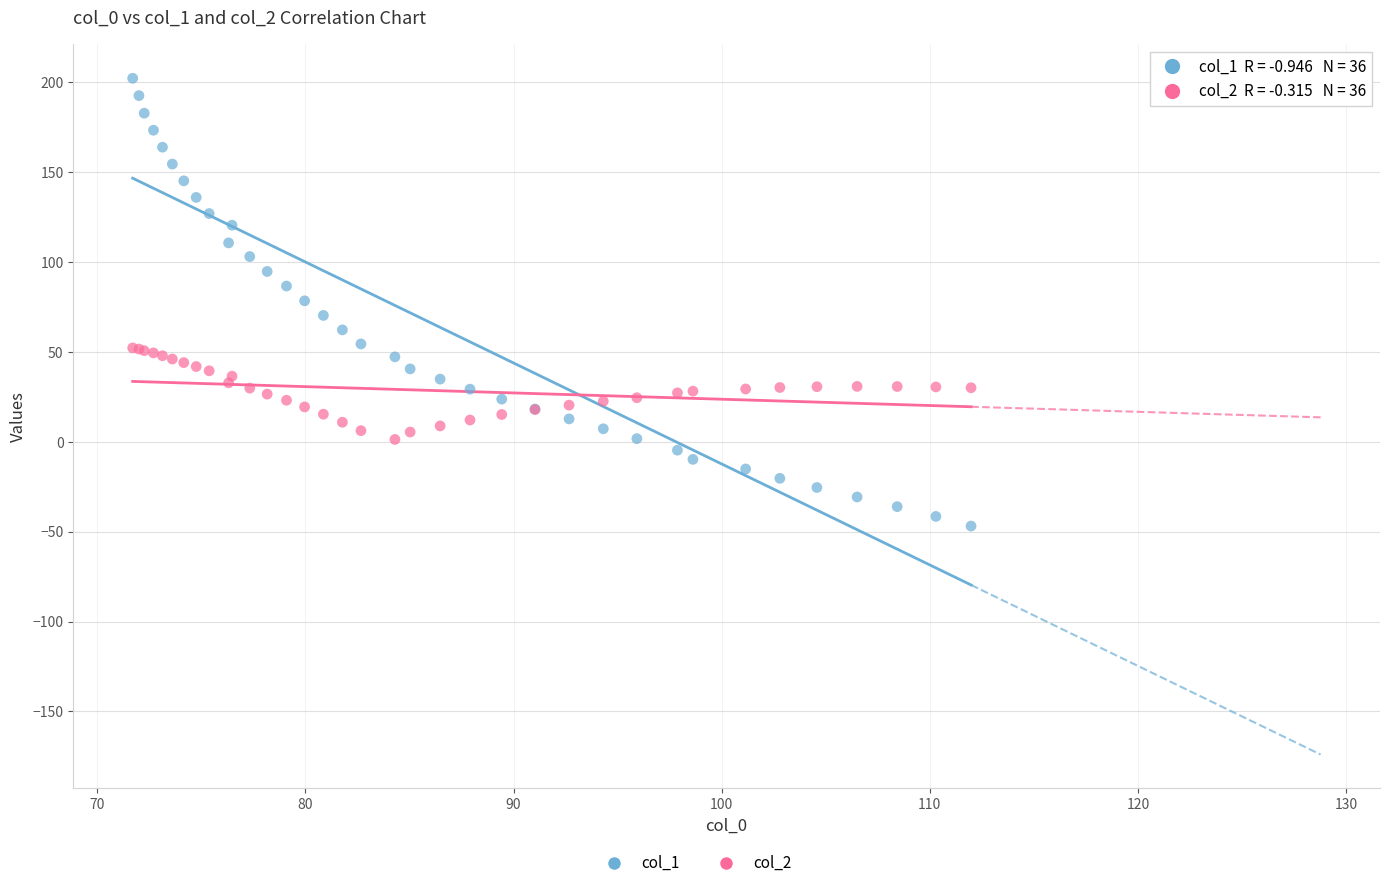

Which series contains the highest Y value?

col_1